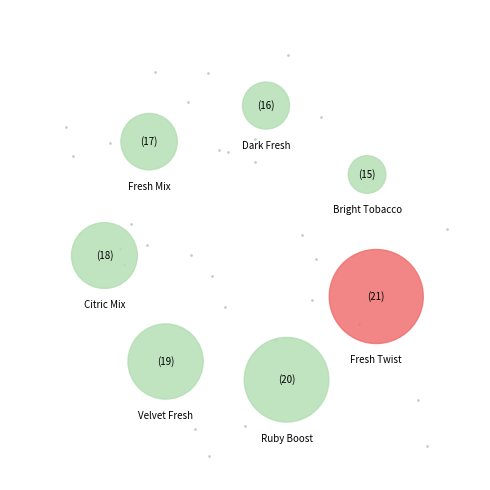

Combined, do Kent Neostiks Dark Fresh and Kent Neostiks Bright Tobacco account for over 50%?

No